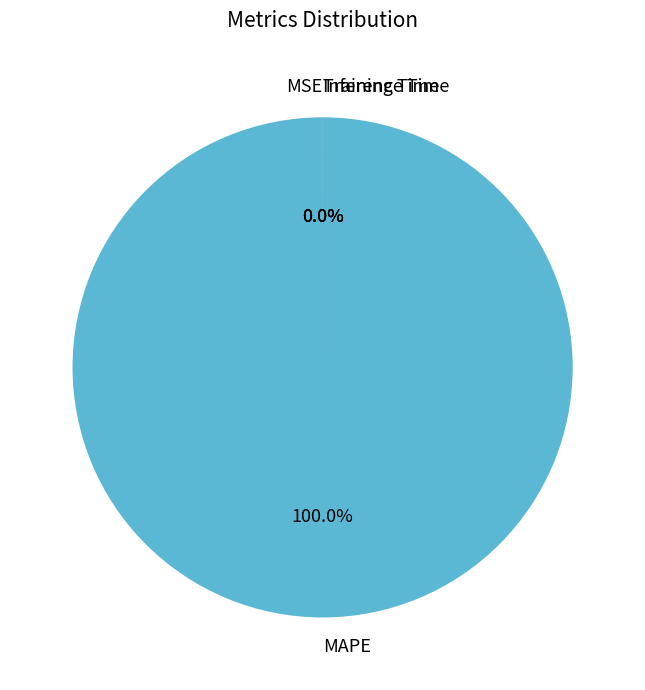

How many slices are in this pie chart?

4